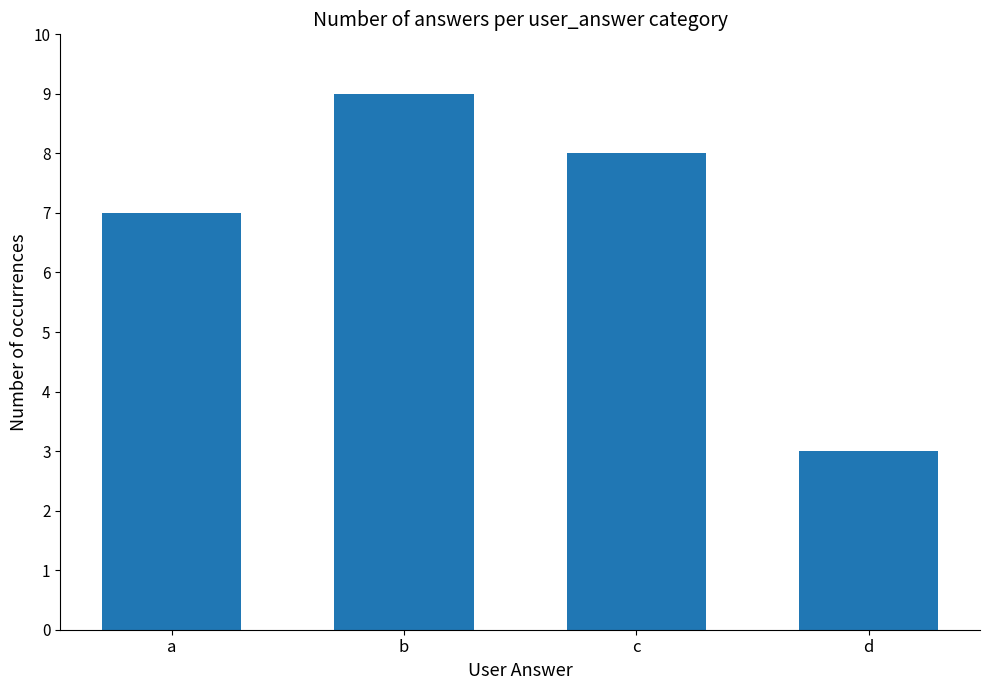

The chart shows a value of 2 at d. True or false?

False